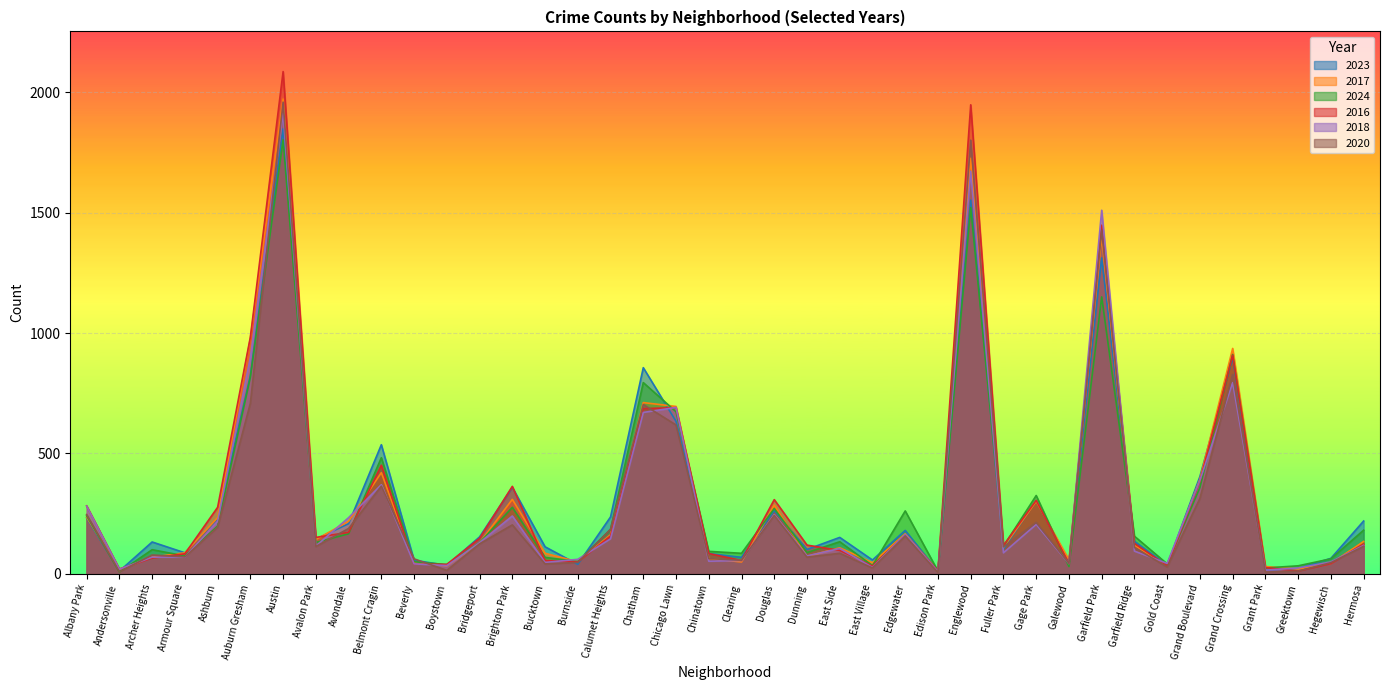

Does the chart display data point markers on the line(s)?

No